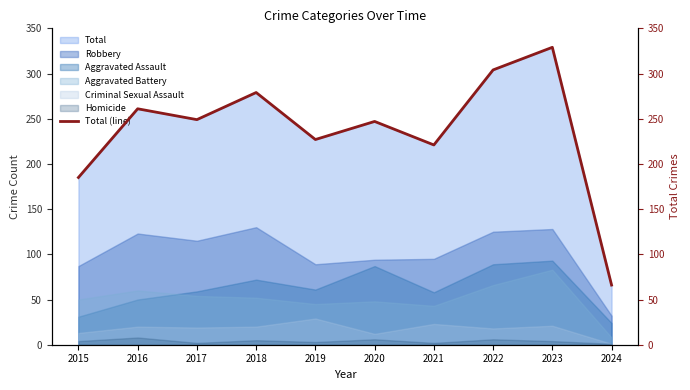

True or false: there are more than 1 points higher than both neighbors.

True